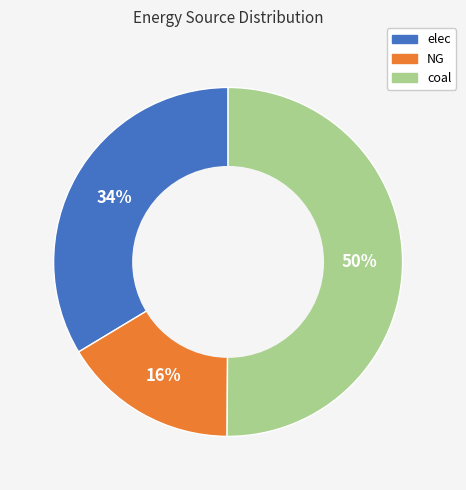

Combined, do elec and coal account for over 50%?

Yes